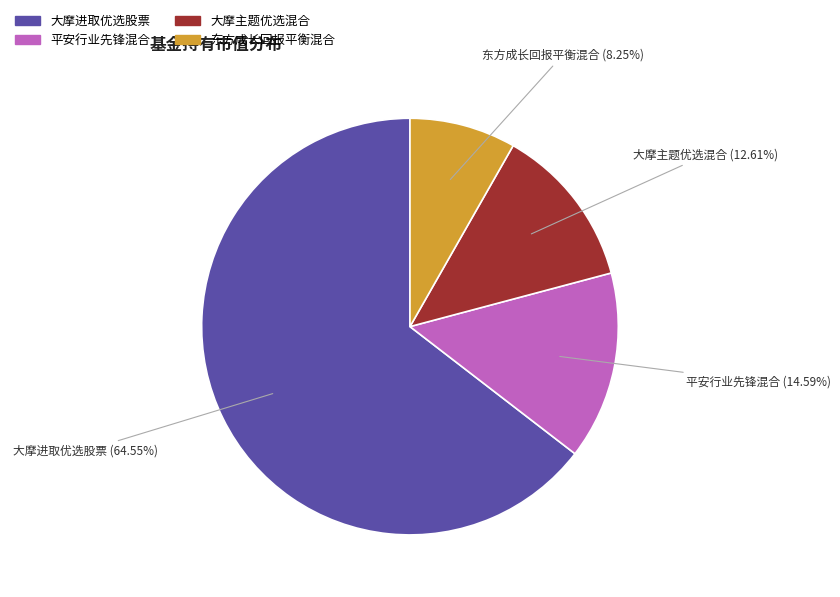

To the nearest percent, what is the combined percentage of 大摩主题优选混合 and 大摩进取优选股票?

77%